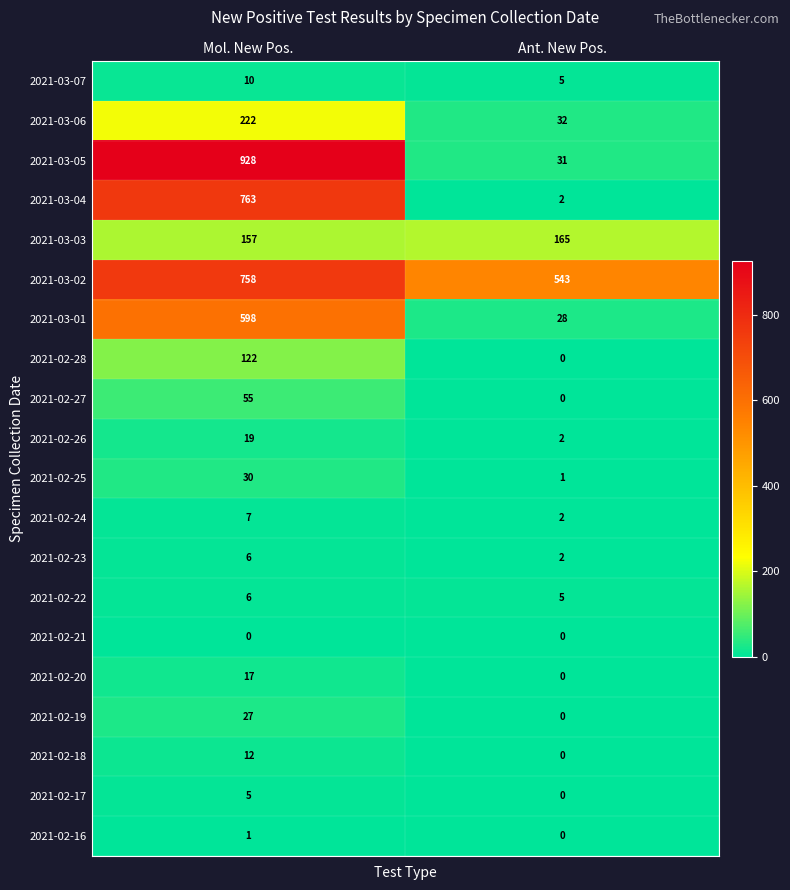

Which series changed the most between Mol. New Pos. and Ant. New Pos.?

2021-03-05